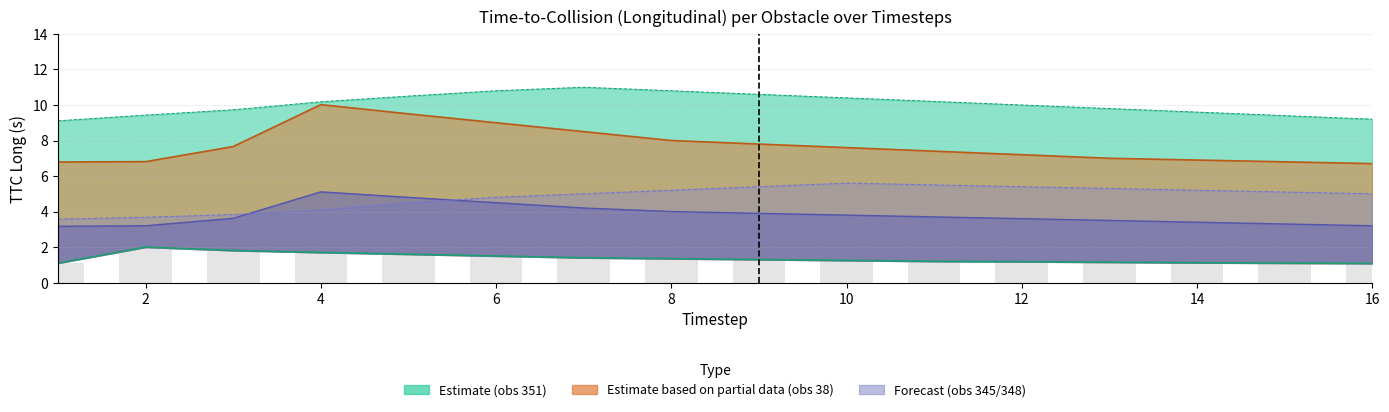

Which series has the widest spread of values?

ttc_long_38